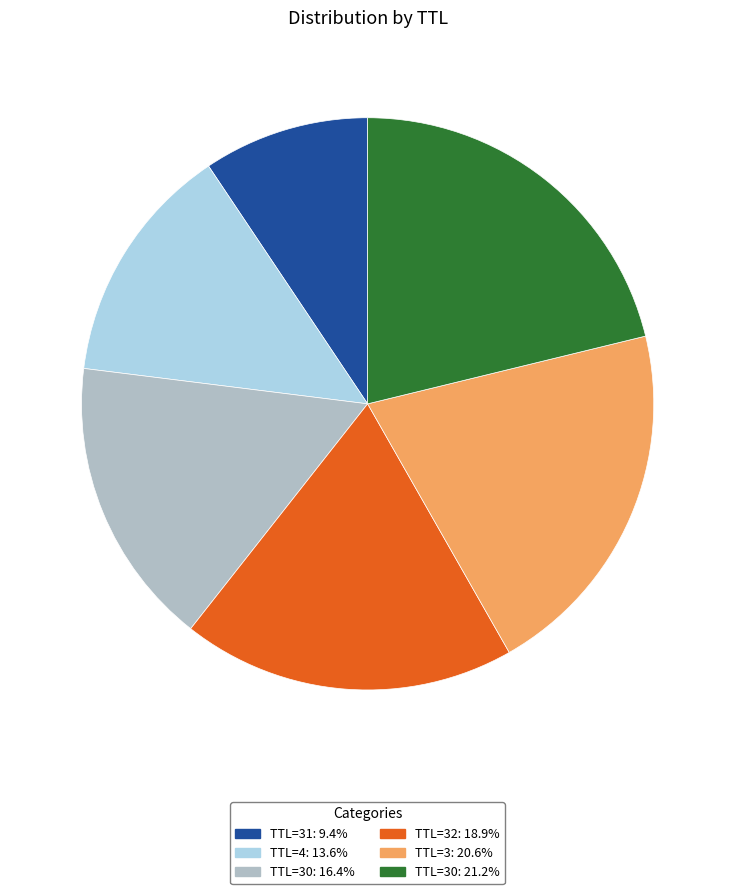

Is there a majority slice in this chart?

No